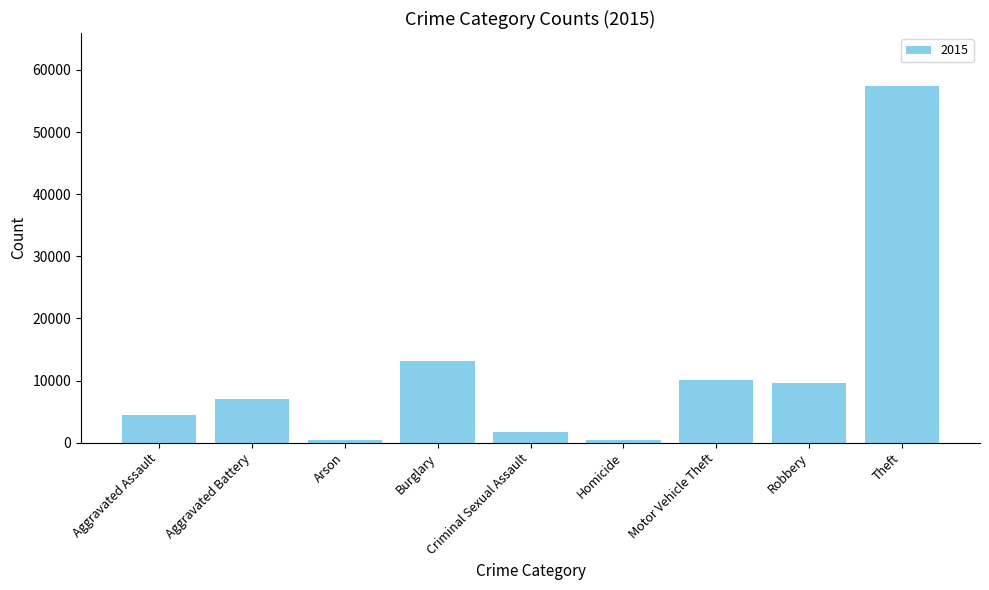

True or false: the data shows 2519 at Motor Vehicle Theft.

False